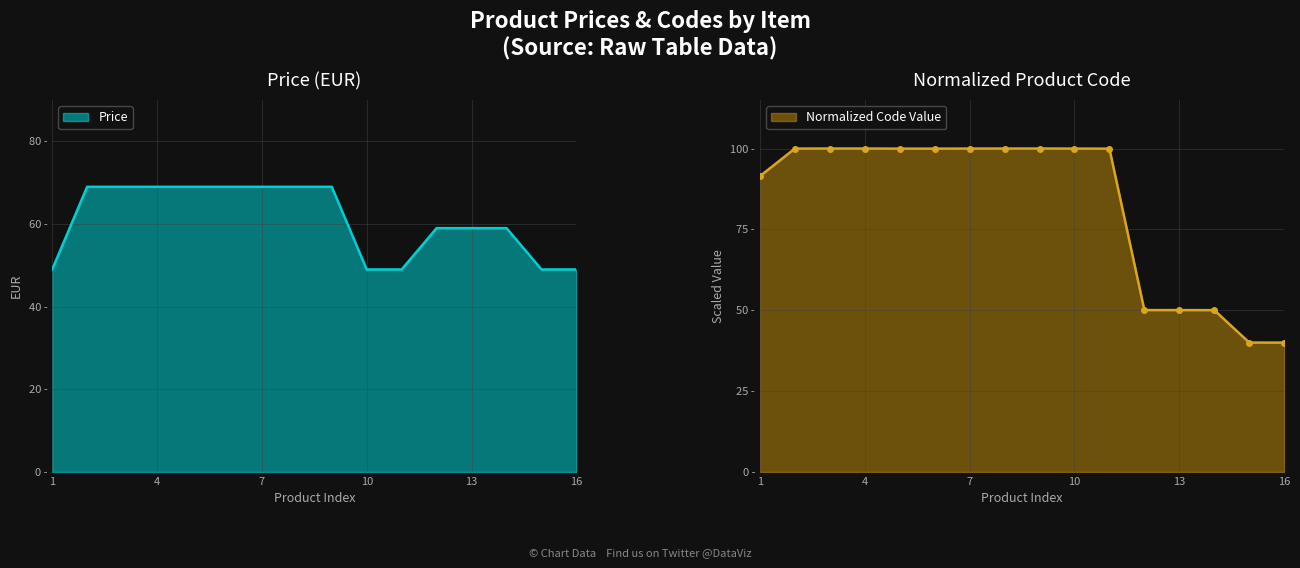

What is the change in value from NEMESIA to RIGUEIRA?

-10